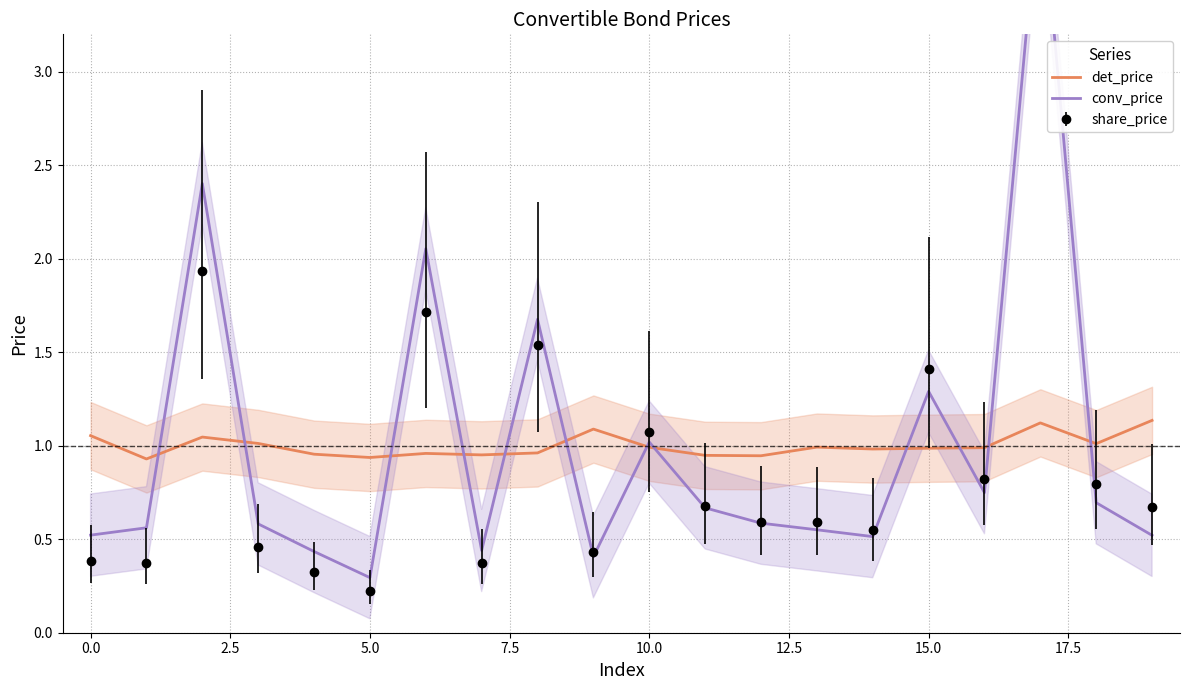

True or false: det_price has a value of 1.3 at 5.0.

False